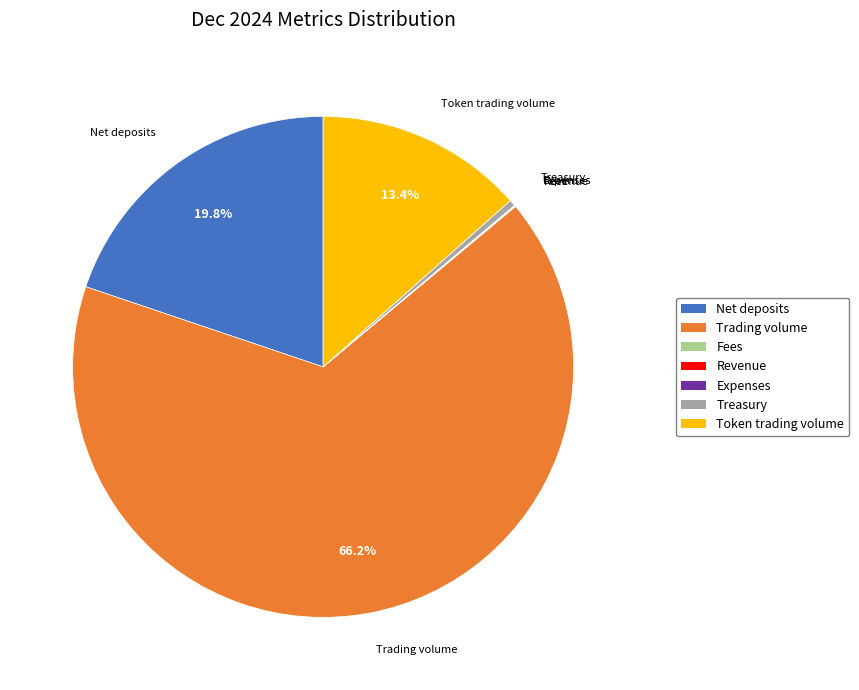

Is the sum of Token trading volume and Net deposits greater than half?

No